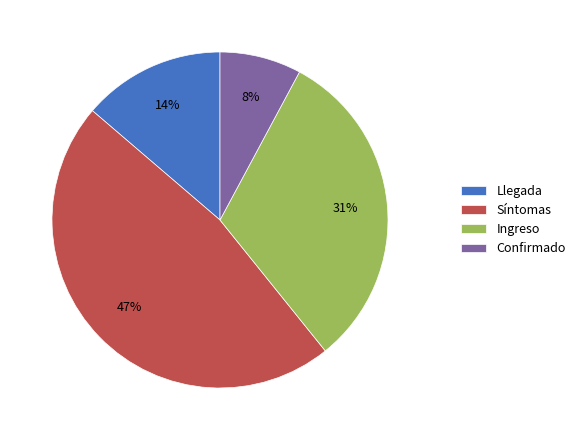

Combined, do Confirmado and Síntomas account for over 50%?

Yes